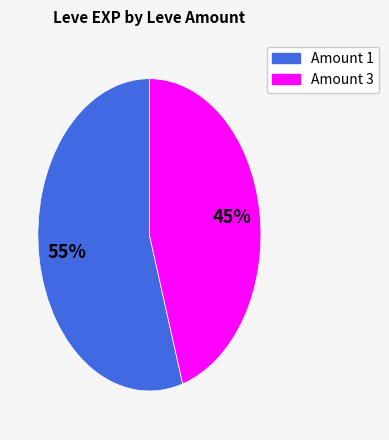

Does any single category account for the majority?

Yes